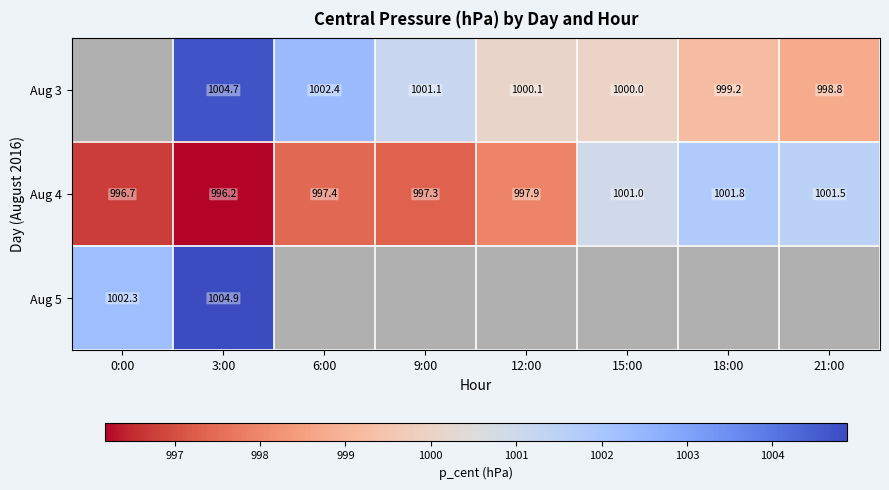

Is the value of Aug 5 at 3:00 greater than the value of Aug 4 at 9:00?

Yes